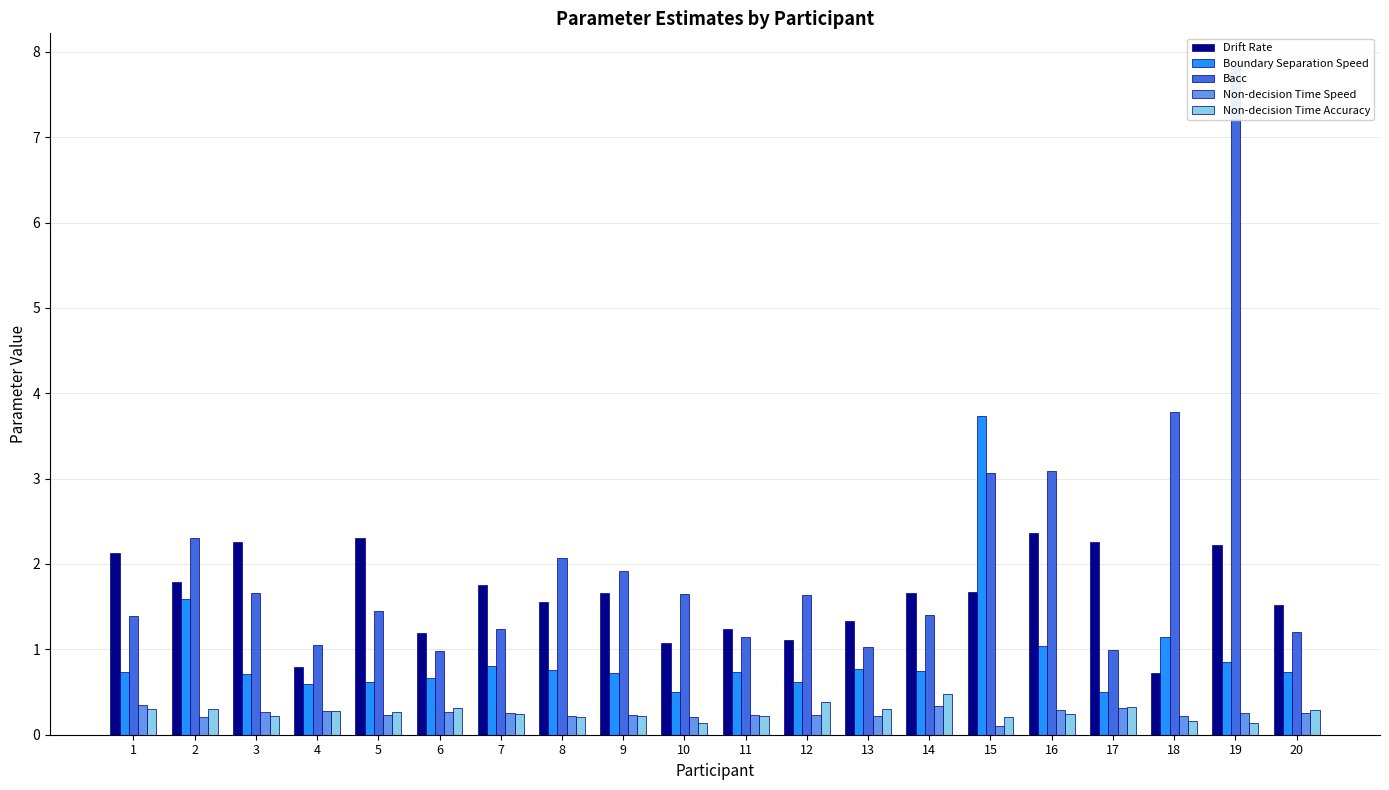

Which series has the widest spread of values?

Bacc